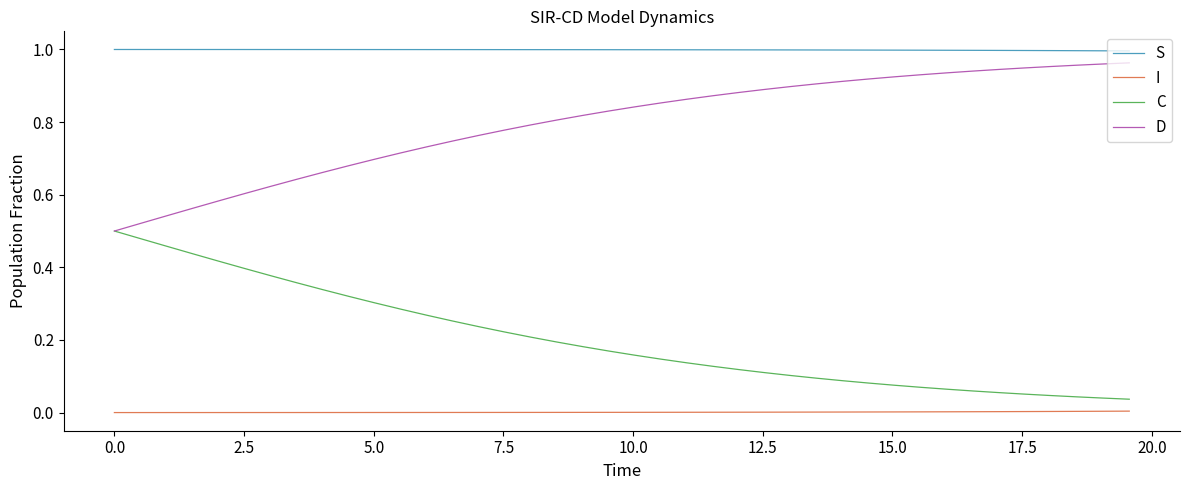

Rank the series by their maximum value, from highest to lowest.

S, D, C, I